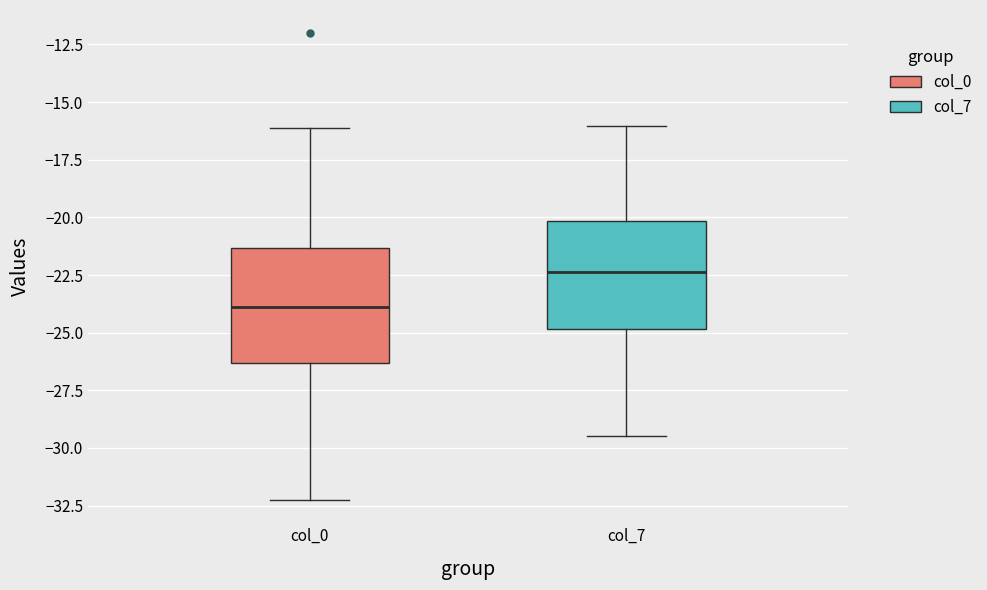

Reading left to right, transcribe this box plot: for each box, give where its median line is, the range the box spans, and where its two whiskers end, as read against the y-axis. The values are not printed on the chart, so give them approximately, as read against the axis.

col_0: median -24.0, box -26.5 to -21.5, whiskers -32.5 to -16.0
col_7: median -22.5, box -25.0 to -20.0, whiskers -29.5 to -16.0